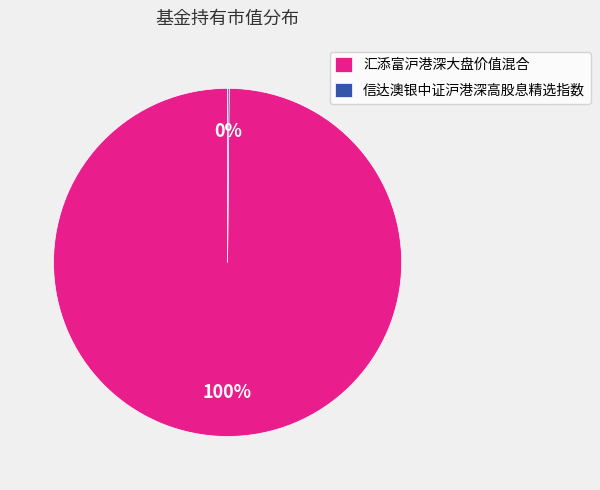

True or false: 汇添富沪港深大盘价值混合 accounts for 86% of the total.

False